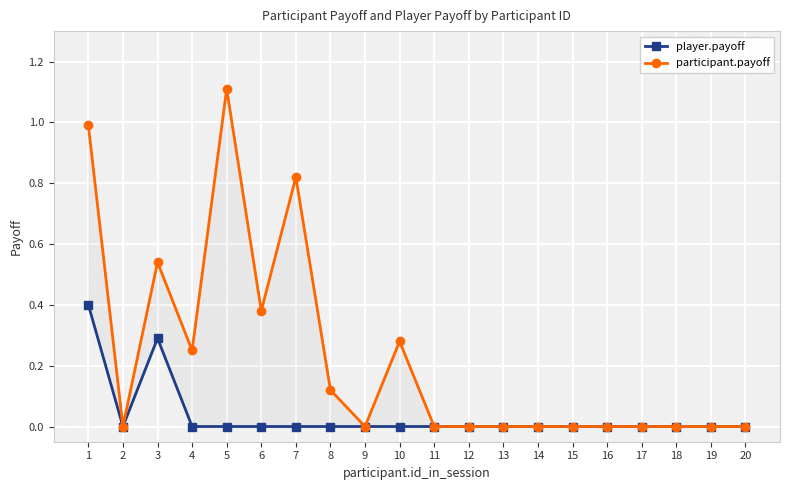

Rank the series by their average value, from lowest to highest.

player.payoff, participant.payoff